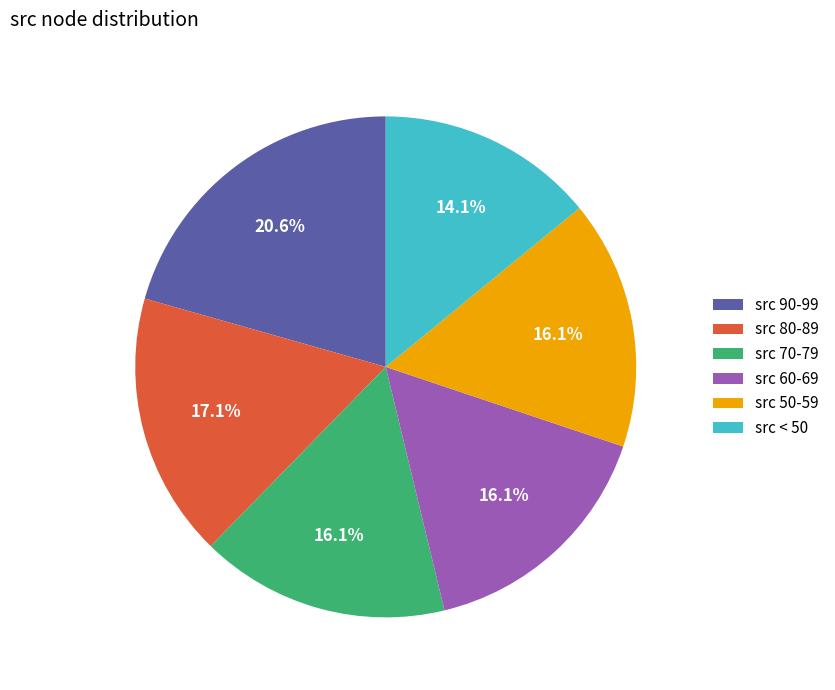

Is the sum of src < 50 and src 90-99 greater than half?

No